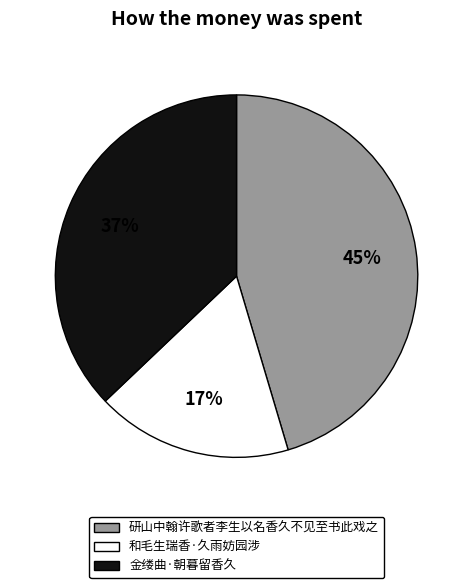

Count the number of slices in the pie.

3